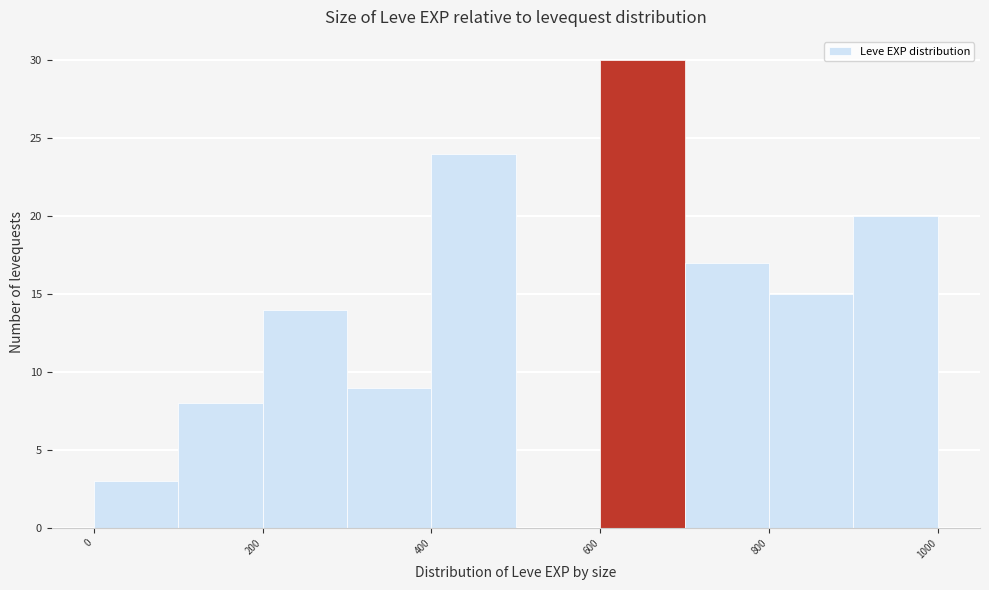

Over which range of the x-axis is the bar tallest?

600 to 700